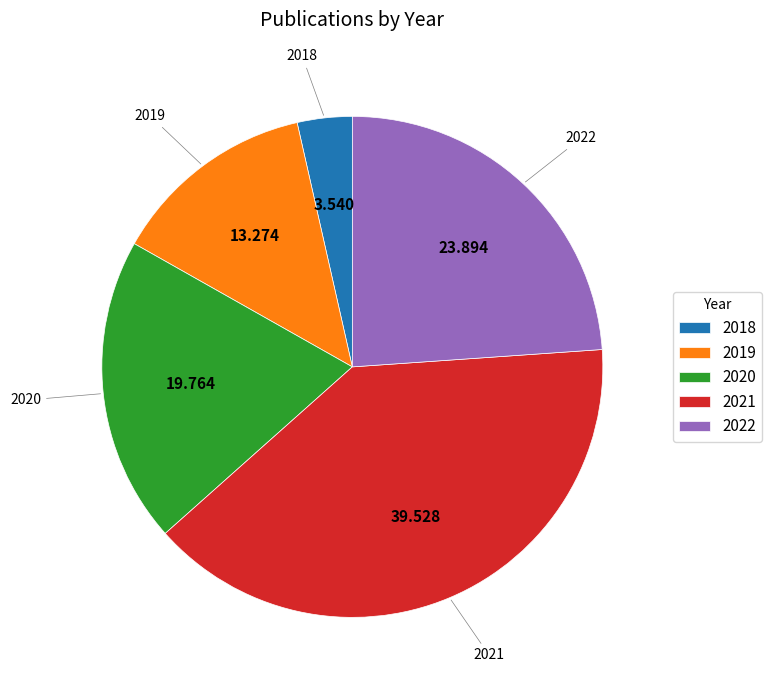

Is there a majority slice in this chart?

No